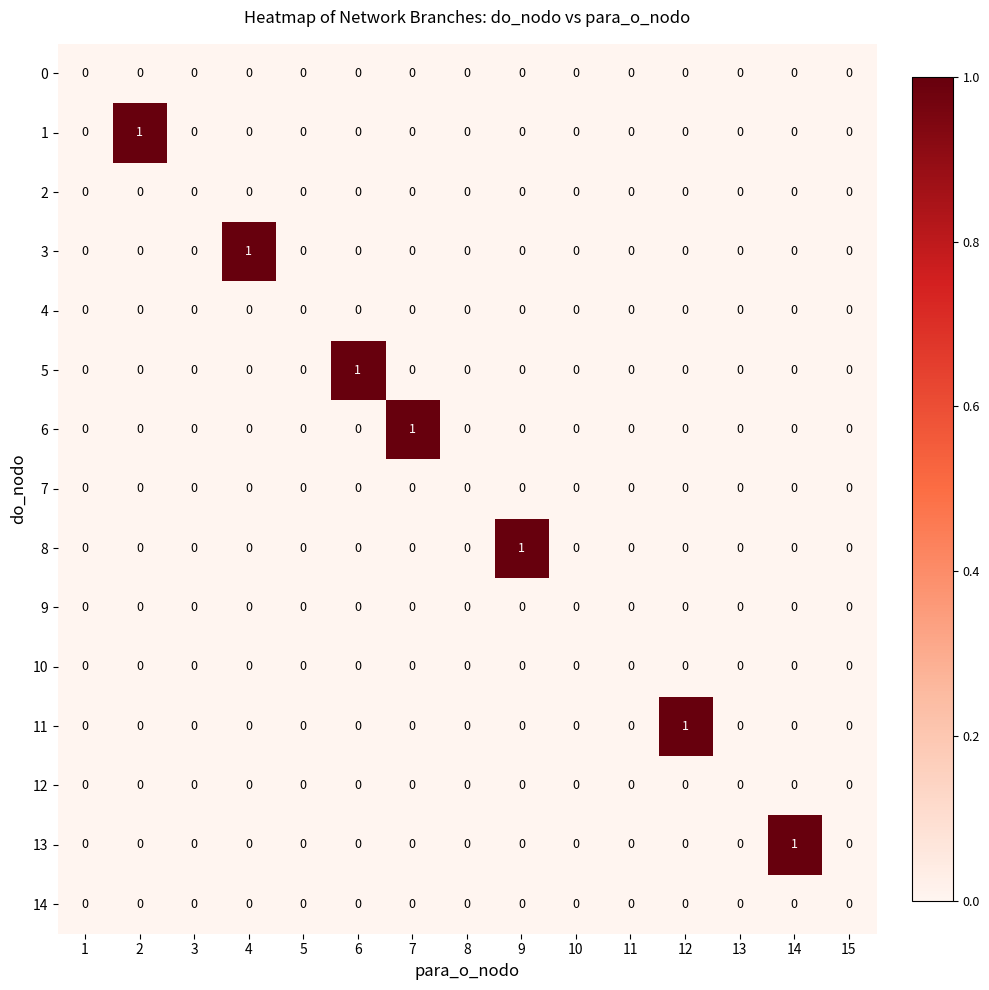

Which series changed the most between 11 and 14?

13